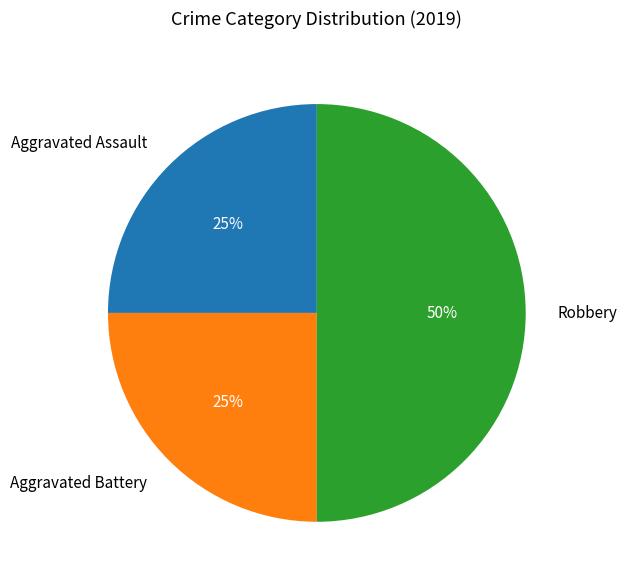

To the nearest percent, what is the average slice percentage?

33%